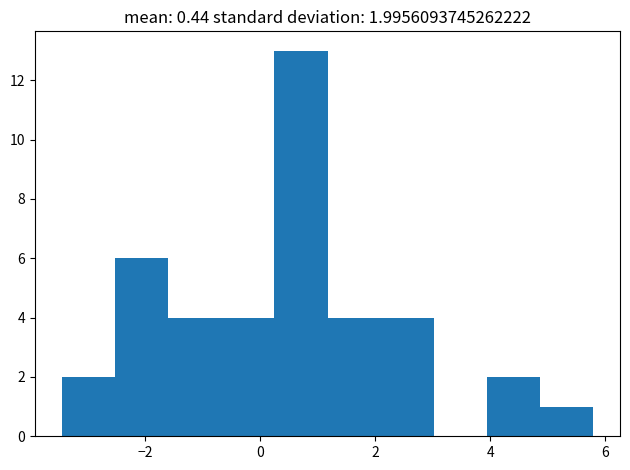

Which range on the x-axis has the tallest bar?

0.2 to 1.2